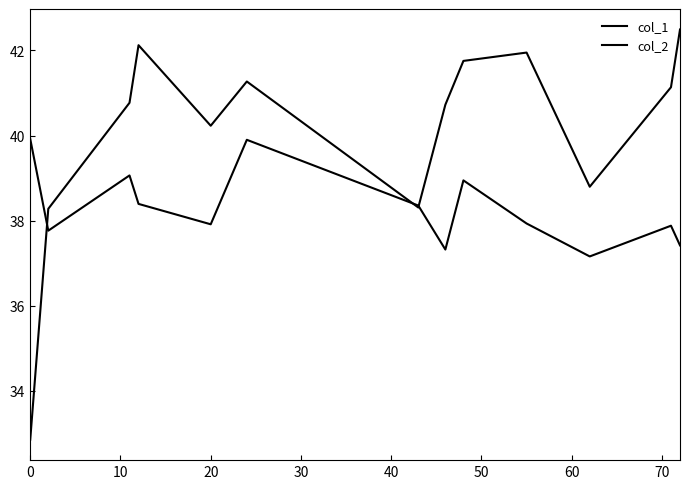

Is this an area chart (filled region under the line)?

No